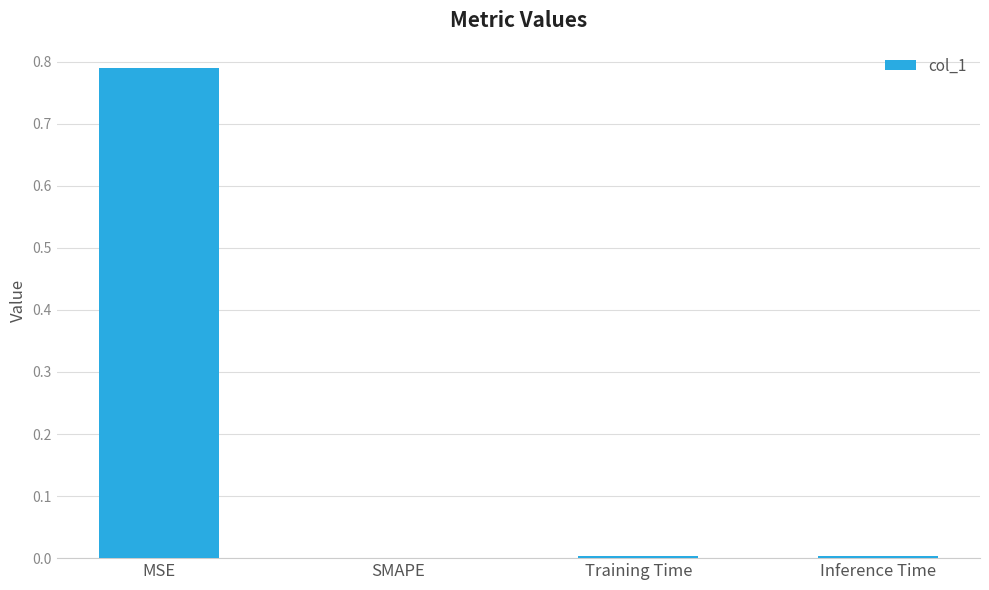

Is it true that the value at SMAPE is 0.0?

True